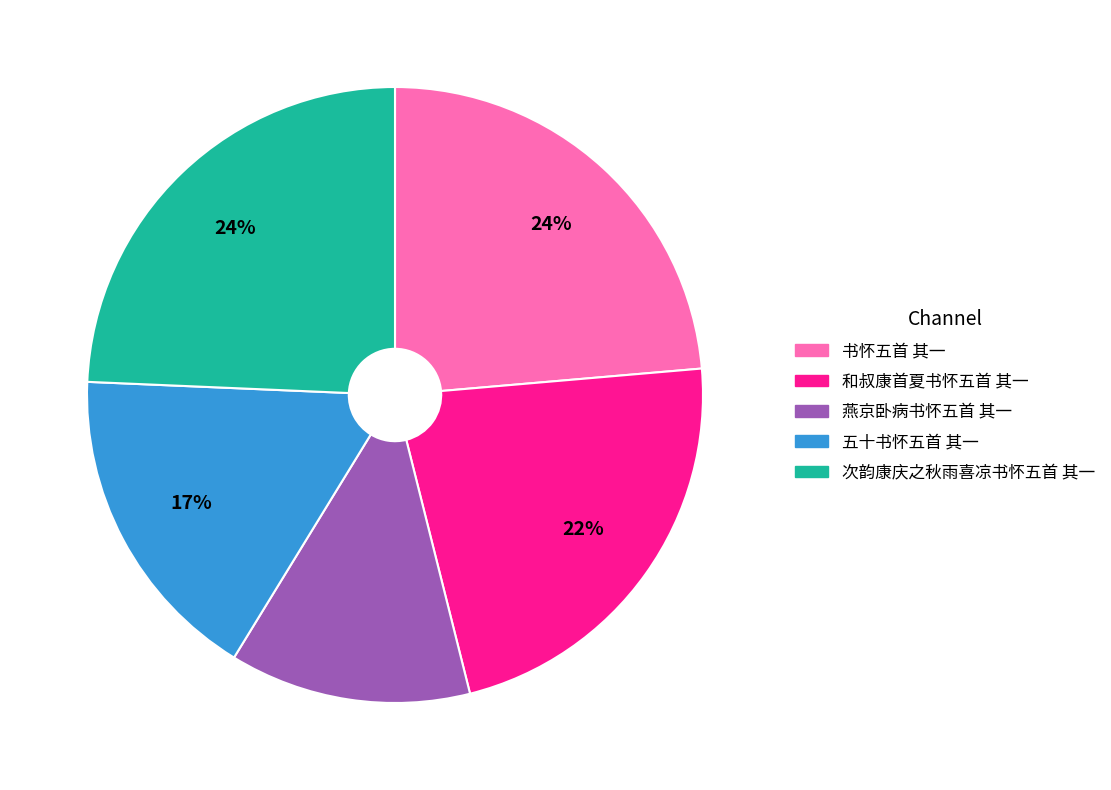

Between 五十书怀五首 其一 and 书怀五首 其一, which is larger?

书怀五首 其一